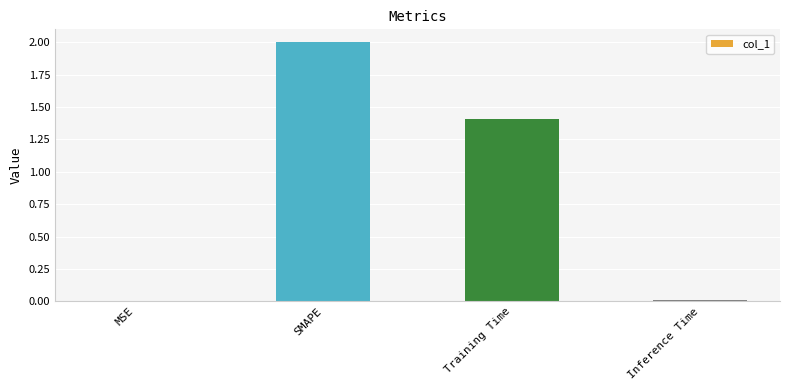

The chart shows a value of 0.0 at MSE. True or false?

True